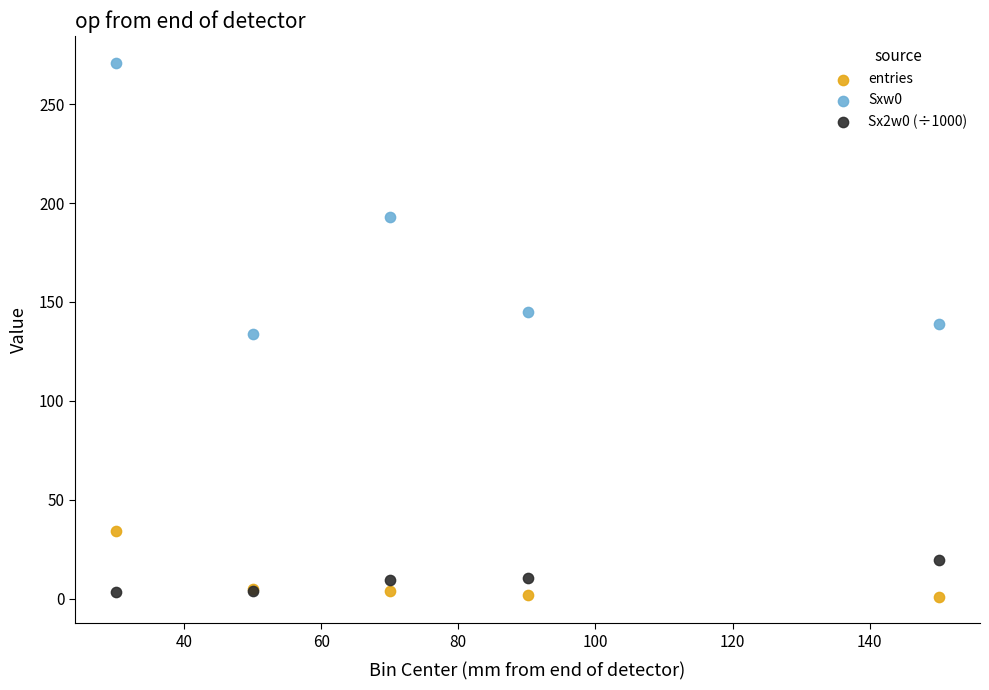

Which series contains the highest Y value?

Sxw0